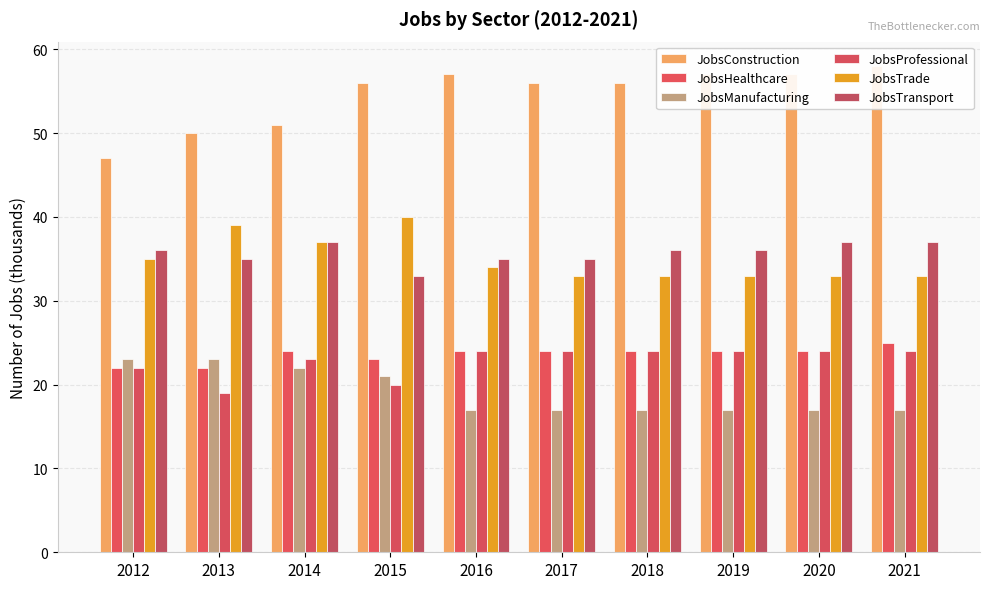

Reading left to right, transcribe all the data shown in this chart.

JobsConstruction: 2012=47	2013=50	2014=51	2015=56	2016=57	2017=56	2018=56	2019=57	2020=57	2021=58
JobsHealthcare: 2012=22	2013=22	2014=24	2015=23	2016=24	2017=24	2018=24	2019=24	2020=24	2021=25
JobsManufacturing: 2012=23	2013=23	2014=22	2015=21	2016=17	2017=17	2018=17	2019=17	2020=17	2021=17
JobsProfessional: 2012=22	2013=19	2014=23	2015=20	2016=24	2017=24	2018=24	2019=24	2020=24	2021=24
JobsTrade: 2012=35	2013=39	2014=37	2015=40	2016=34	2017=33	2018=33	2019=33	2020=33	2021=33
JobsTransport: 2012=36	2013=35	2014=37	2015=33	2016=35	2017=35	2018=36	2019=36	2020=37	2021=37